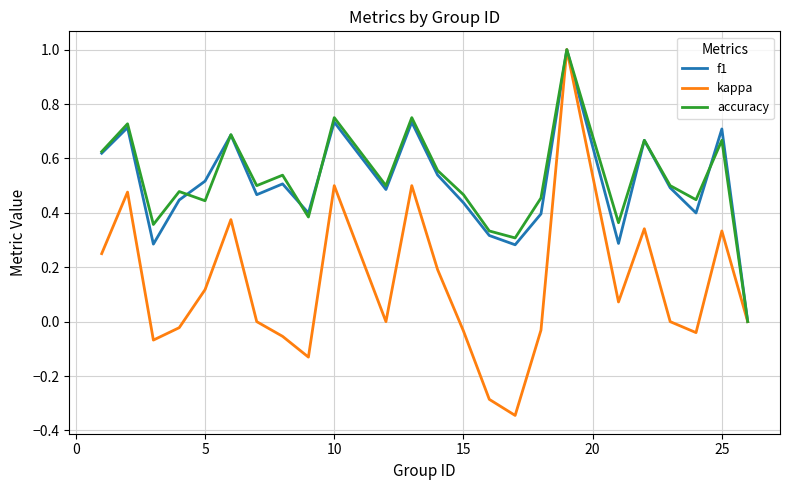

What is the greatest value displayed?

1.0